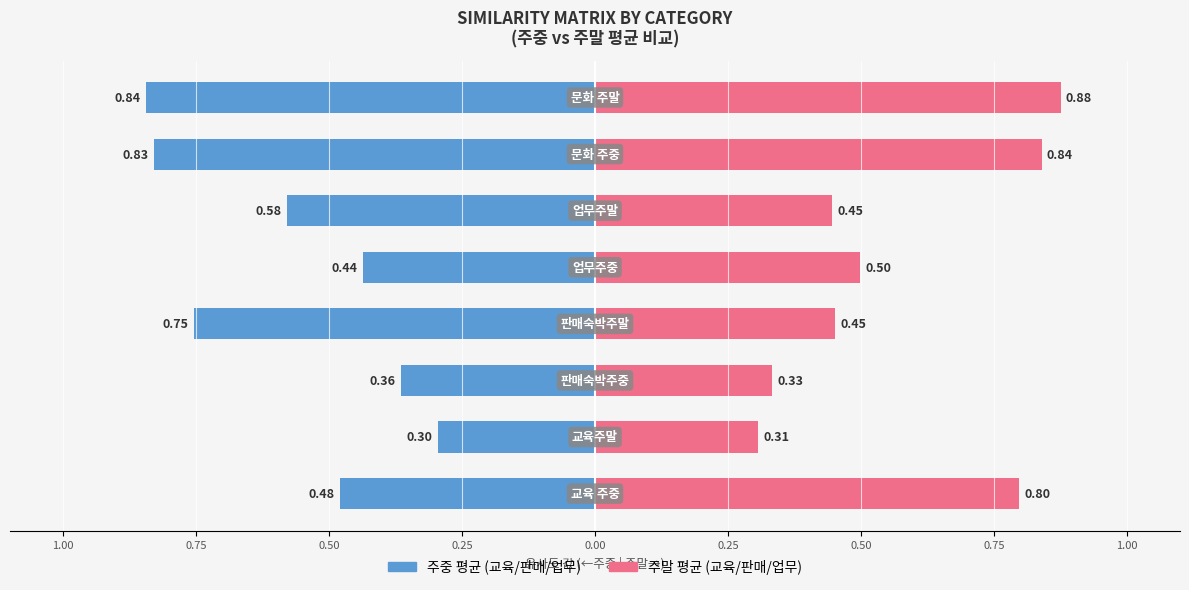

What is the spread (max minus min) of values at 0.00?

0.9